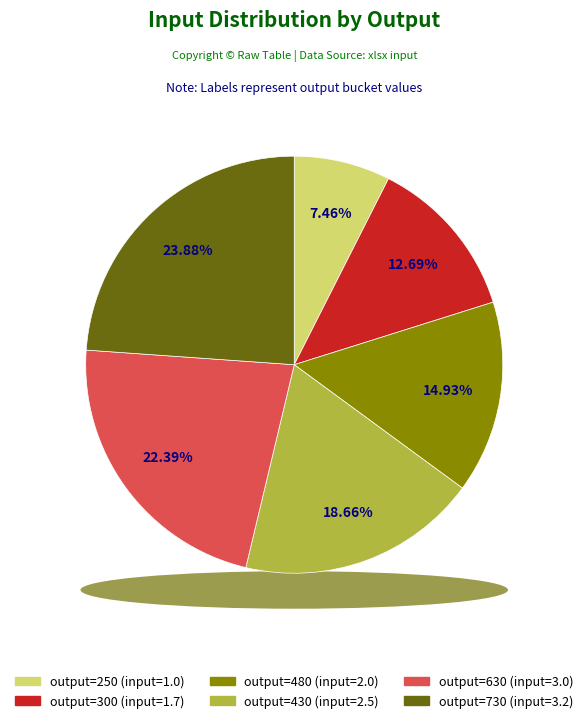

True or false: 730 accounts for 24% of the total.

True